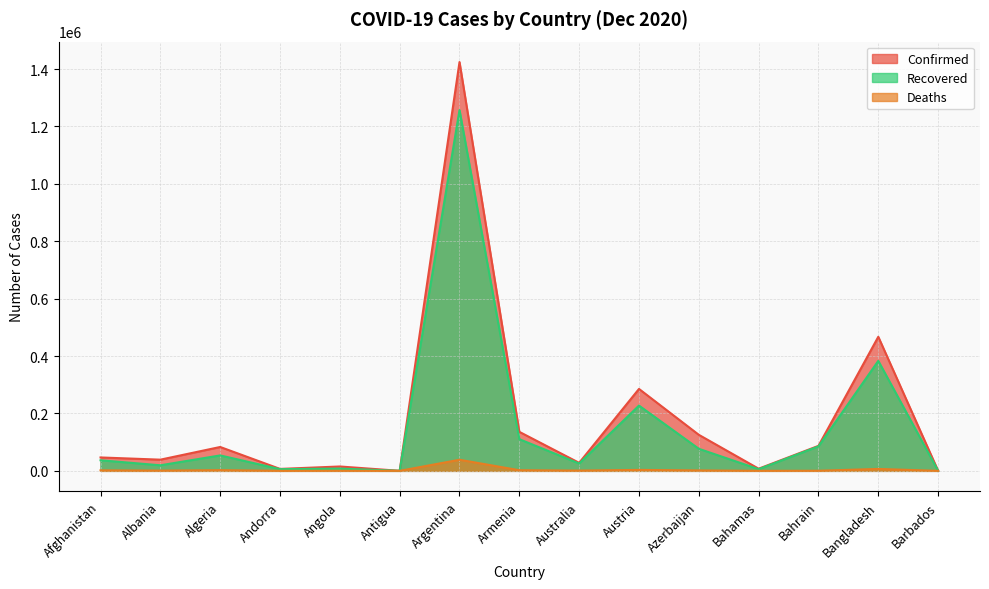

Rank the series at Armenia from lowest to highest value.

Deaths, Recovered, Confirmed